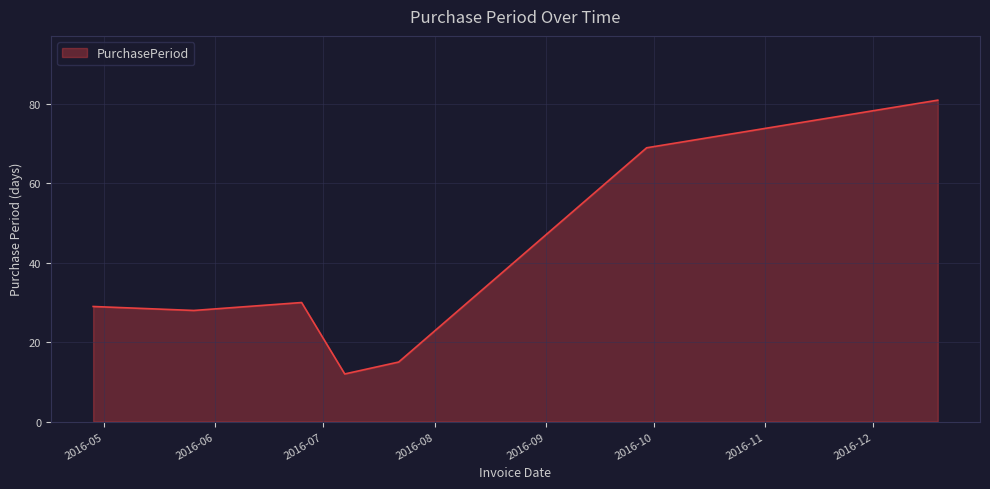

What is the greatest value displayed?

81